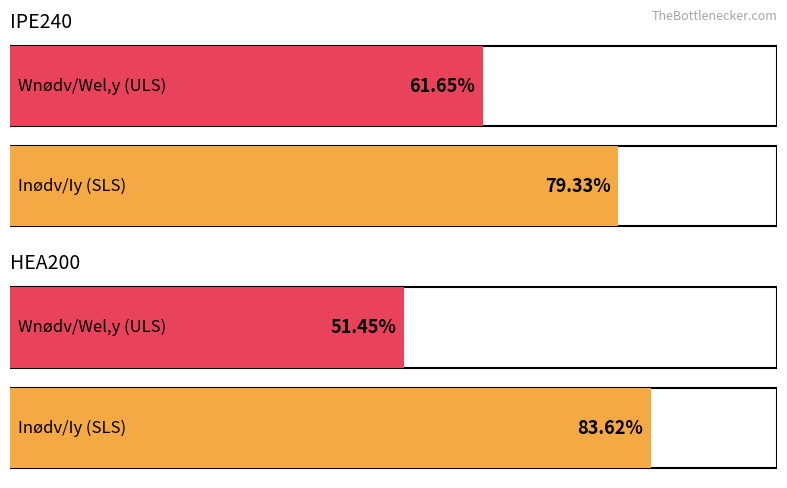

The Average utilization series shows 0.8 at HEA200 (Inødv/Iy). True or false?

True